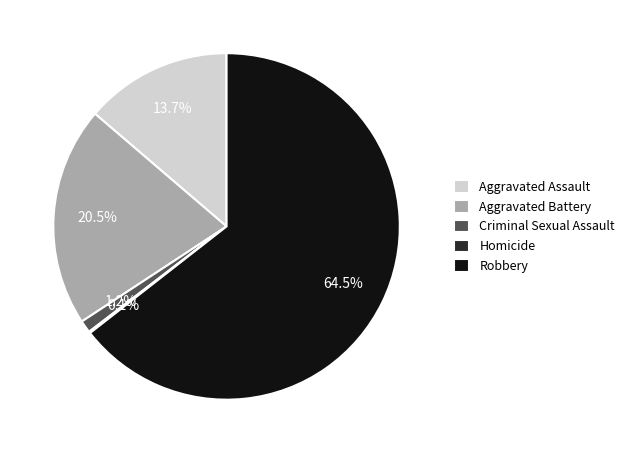

Which slice is the largest?

Robbery